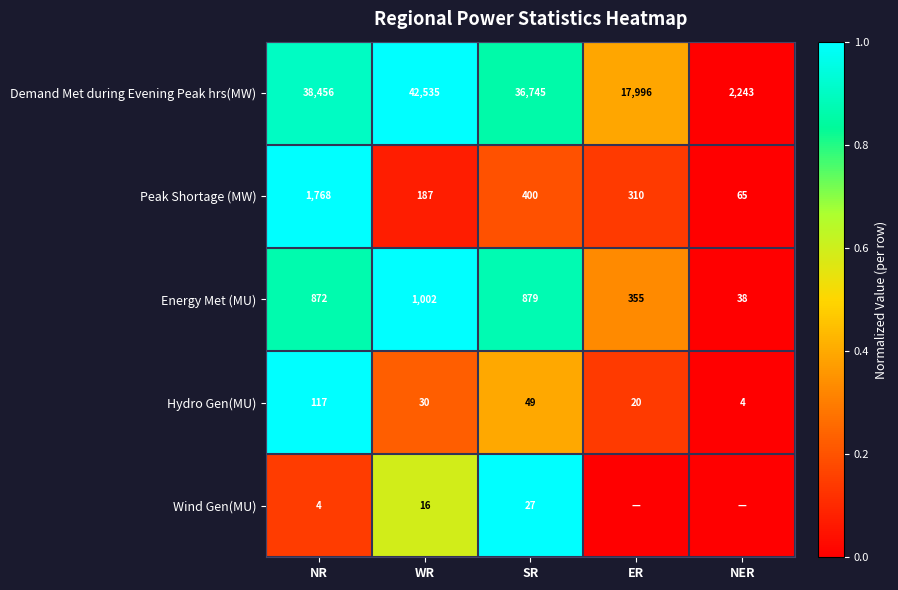

Which has a higher value, NR or SR?

NR